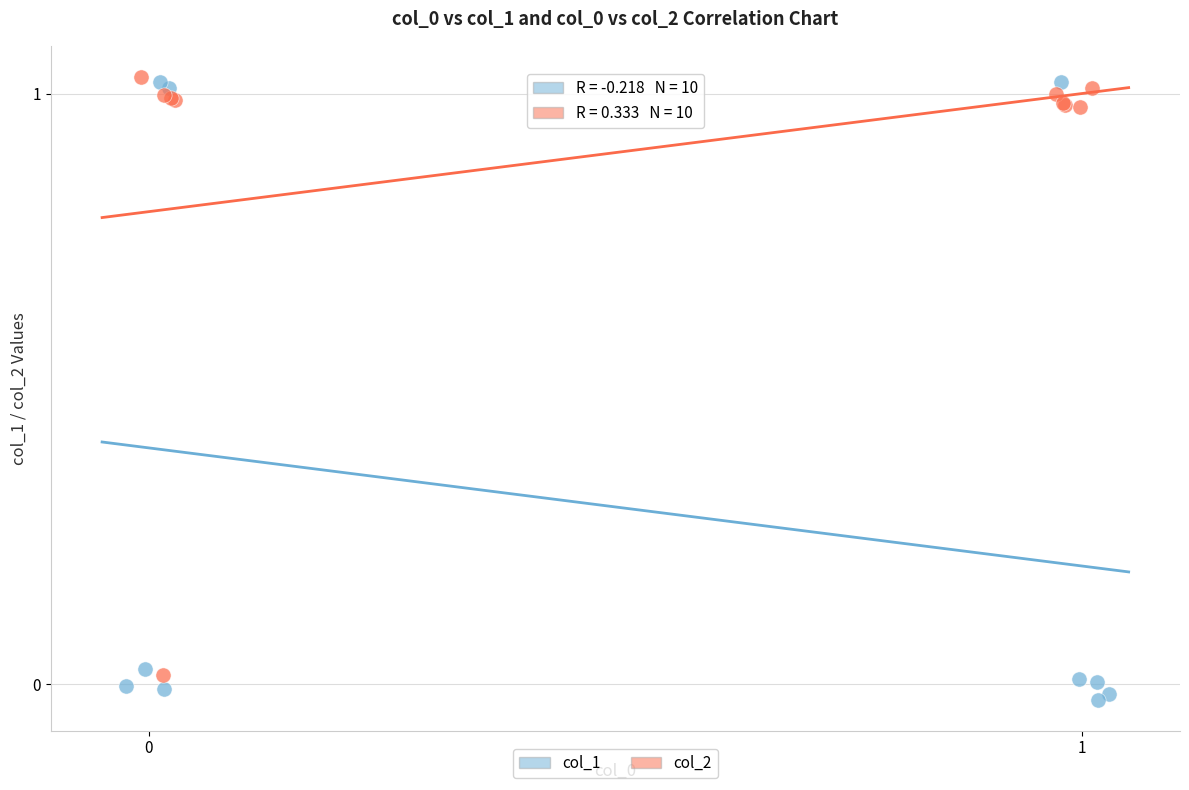

Which series has the largest Y range (max minus min)?

col_1